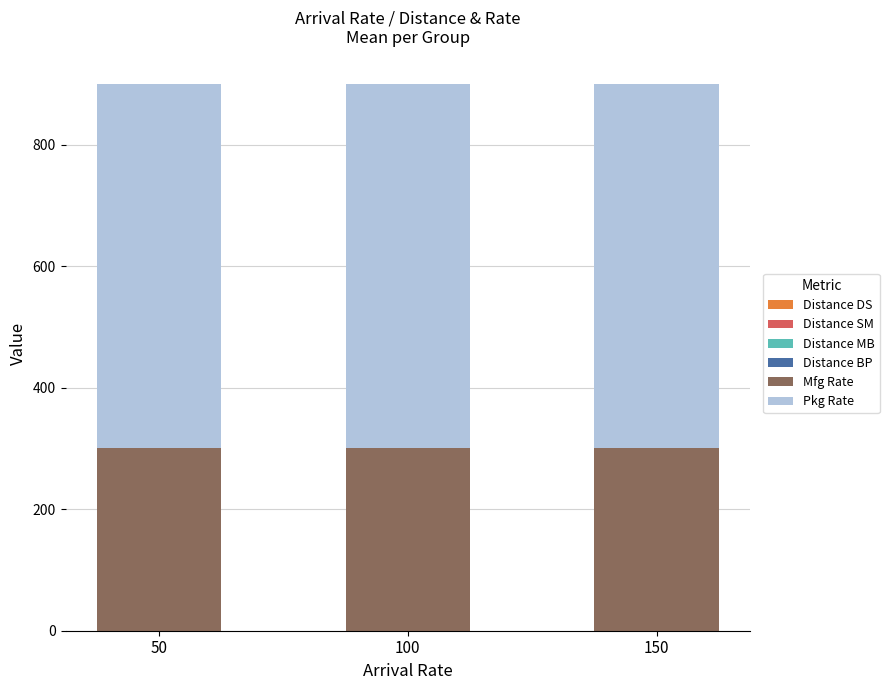

Are the bars horizontal?

No